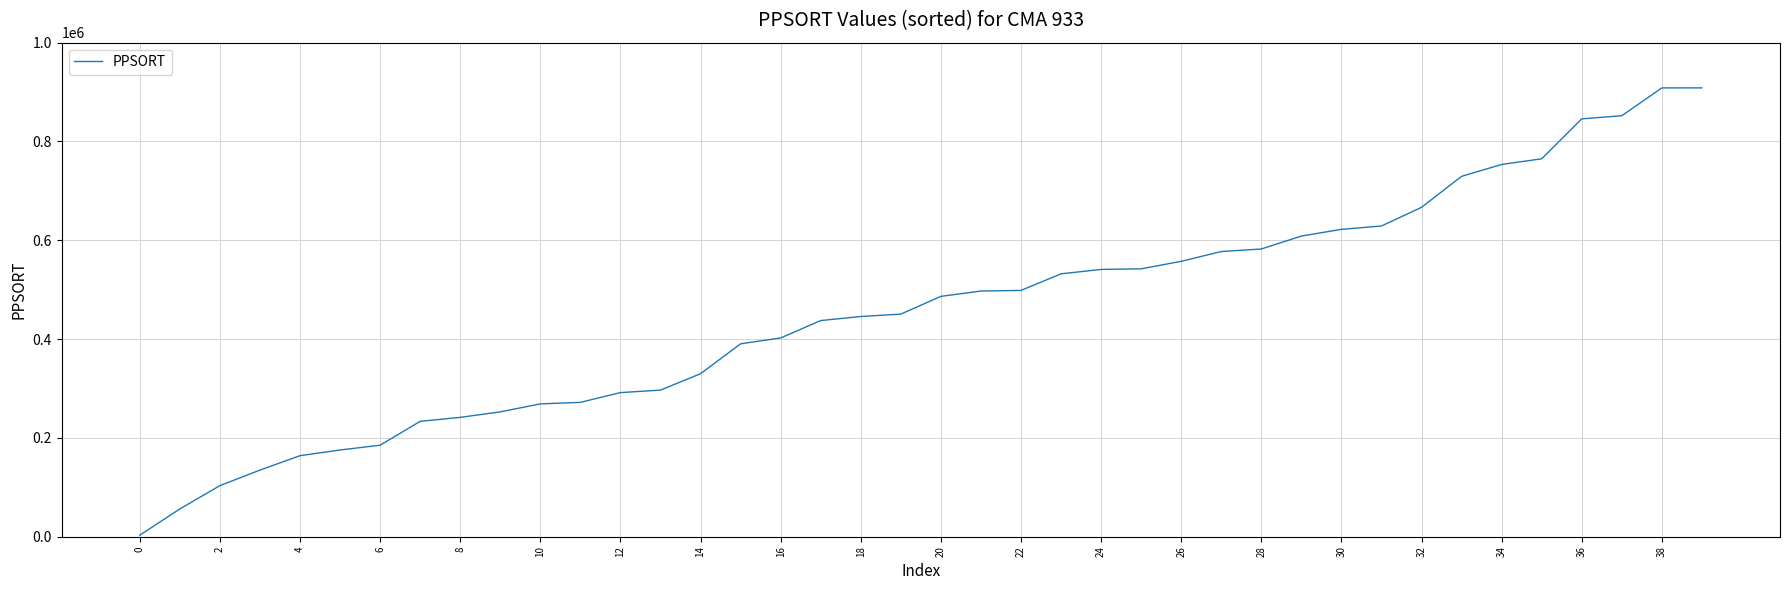

What is the greatest value displayed?

908489